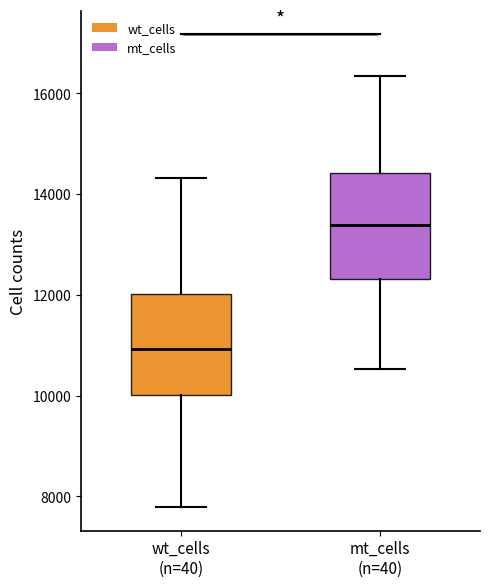

Which box's median line is the lowest?

wt_cells (n=40)